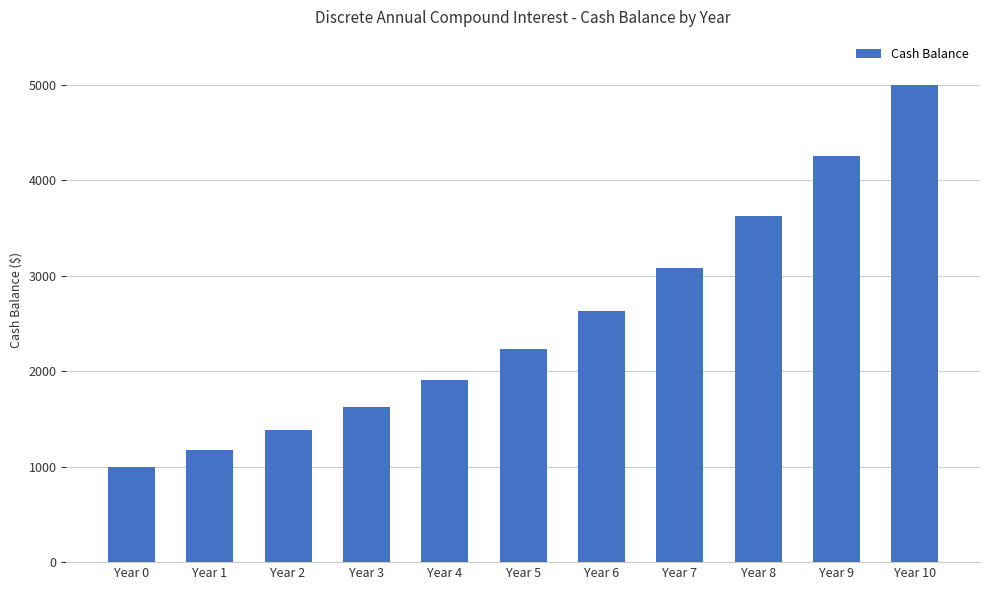

List the labels in order of value, smallest first.

Year 0, Year 1, Year 2, Year 3, Year 4, Year 5, Year 6, Year 7, Year 8, Year 9, Year 10